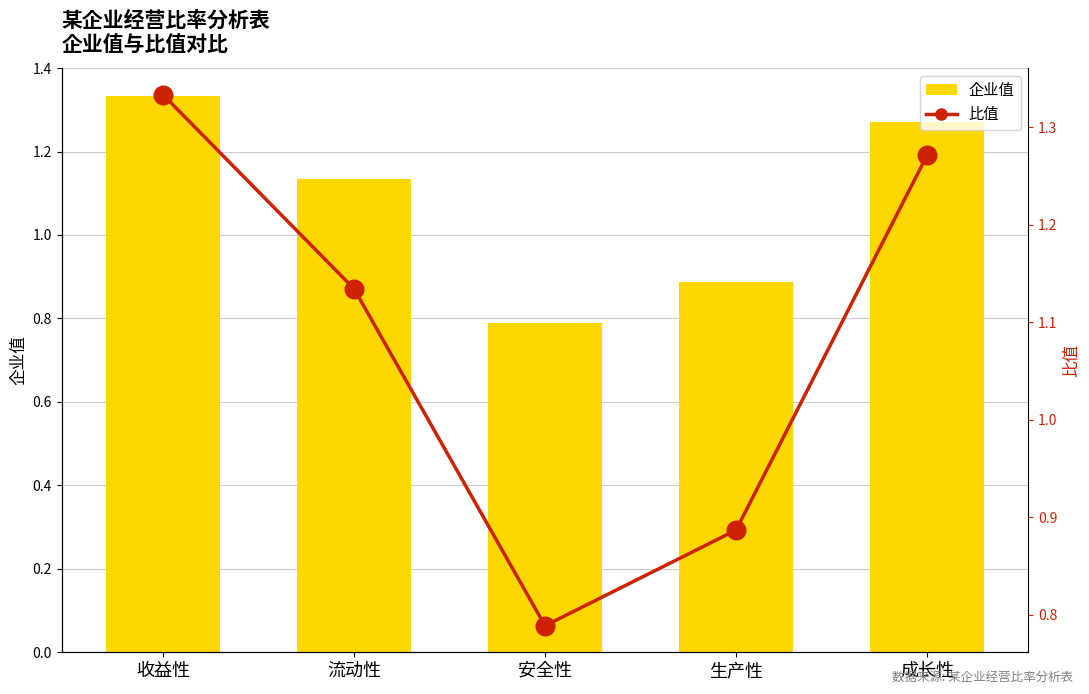

What is the total value across all series at 成长性?

2.5